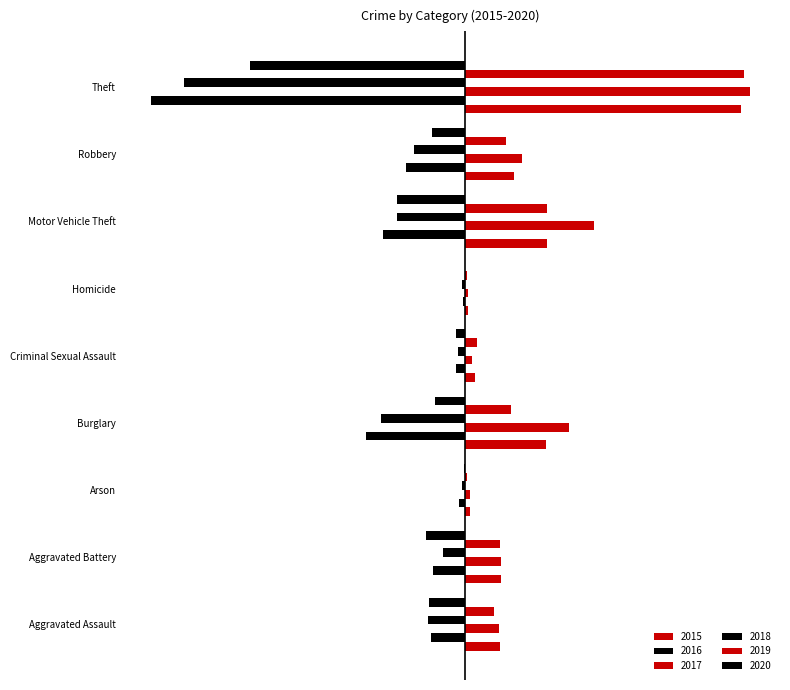

True or false: 2019 has a value of 3 at Arson.

False